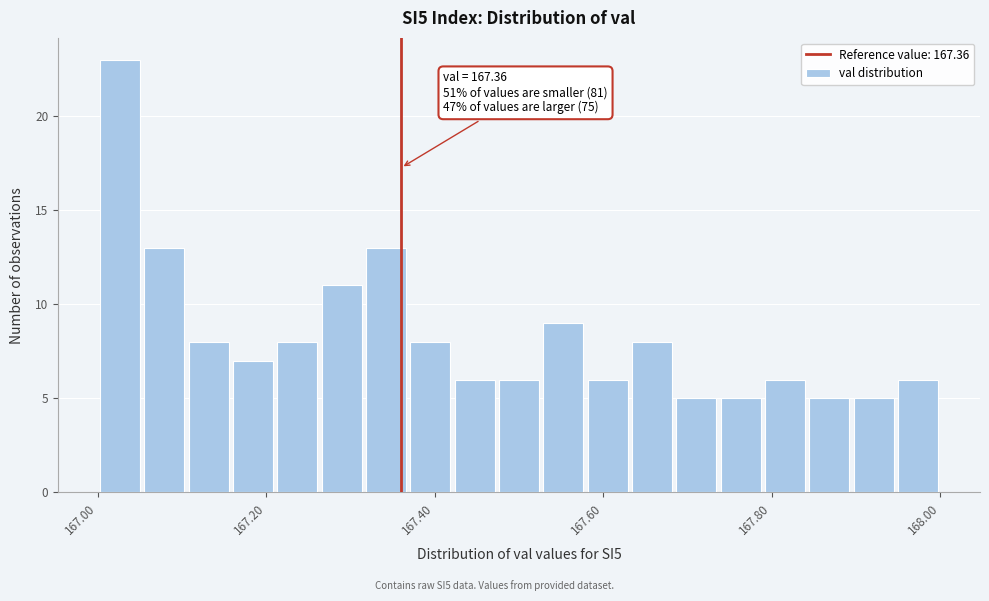

Read against the x-axis, roughly where is the centre of the tallest bar?

167.02